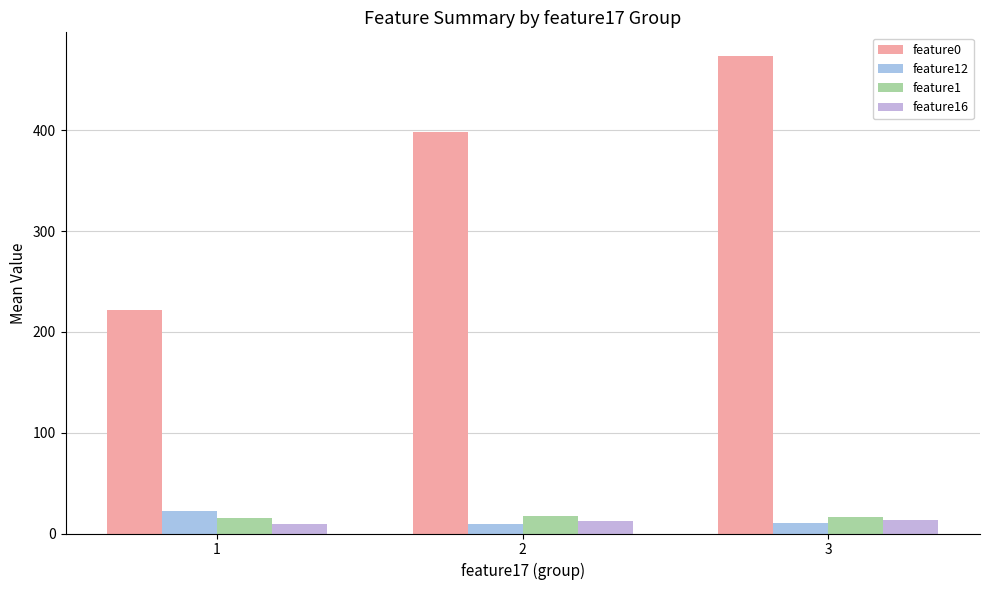

Which category has the lowest value in the feature1 series?

1